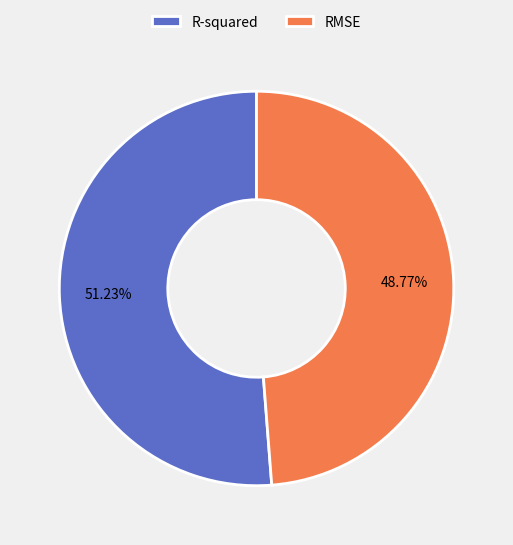

Which slice is the smallest?

RMSE